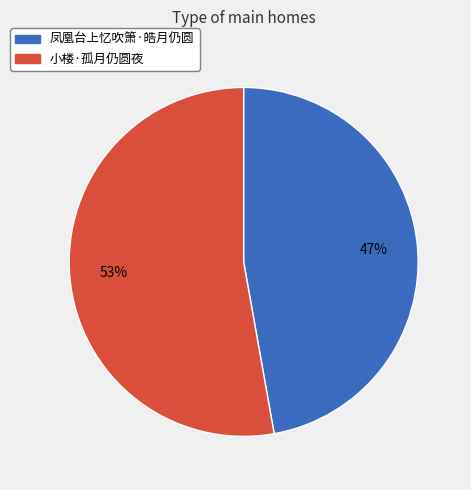

Count the number of slices in the pie.

2